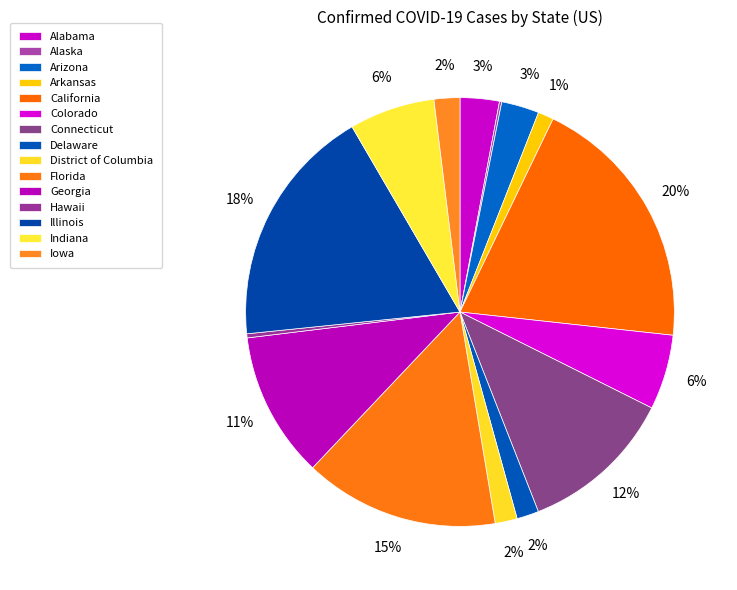

Which slice is the smallest?

Alaska